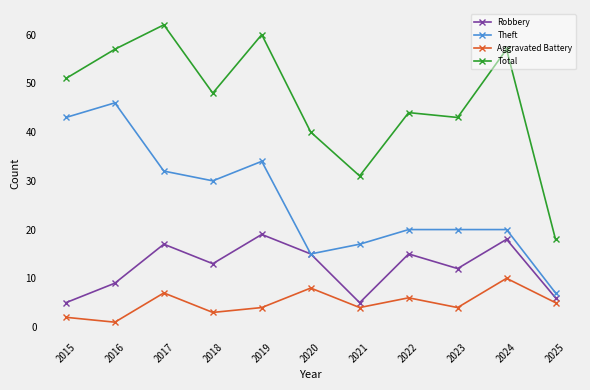

What is the difference between the Total values at 2020 and 2025?

22